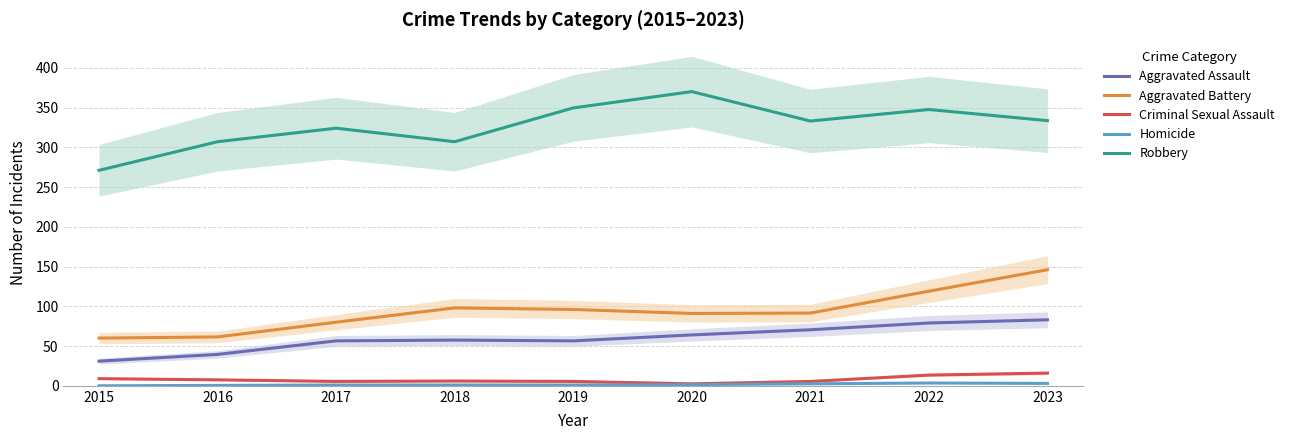

True or false: Aggravated Assault and Homicide cross at least once.

False